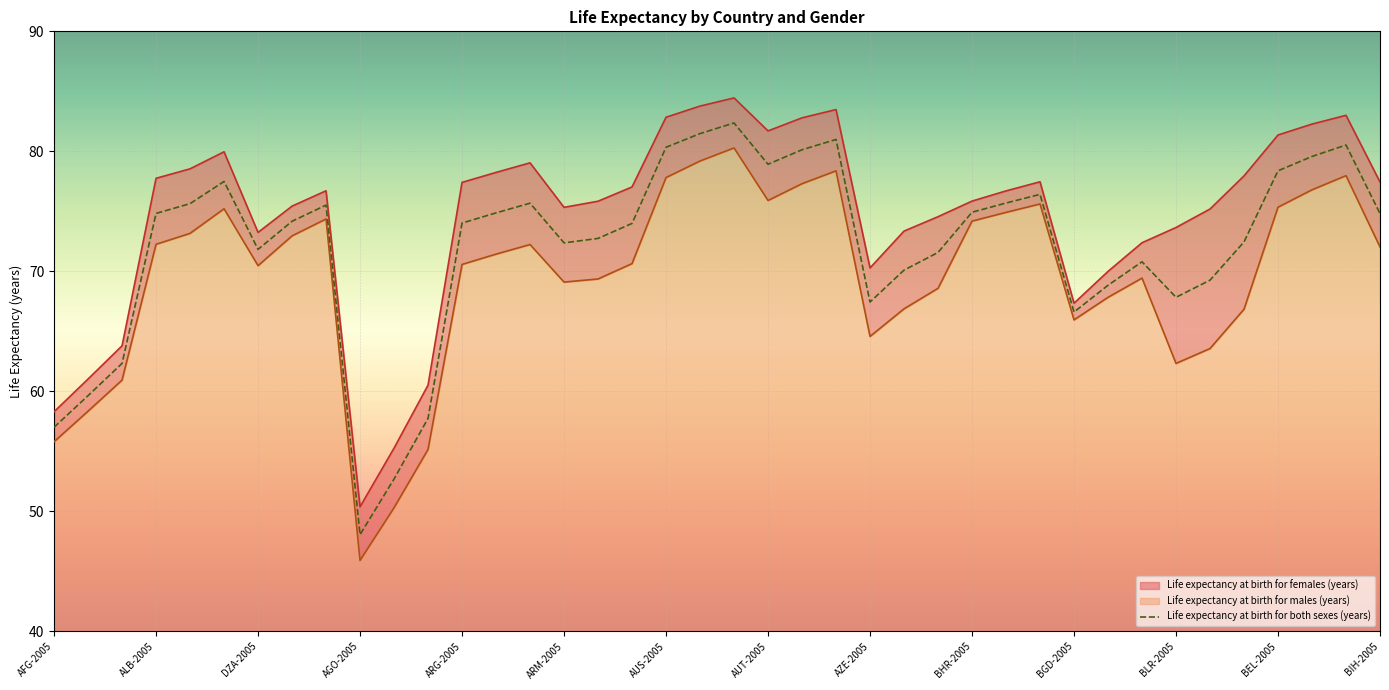

What value does the Life expectancy at birth for females (years) series have at AZE-2015?

74.5